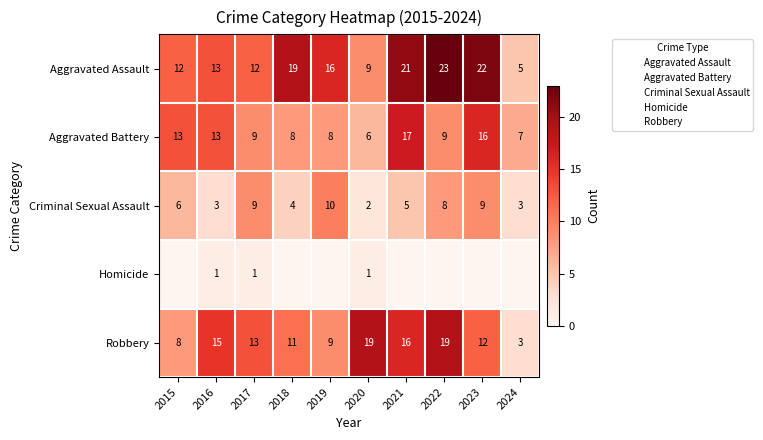

The Aggravated Battery series shows 24 at 2021. True or false?

False